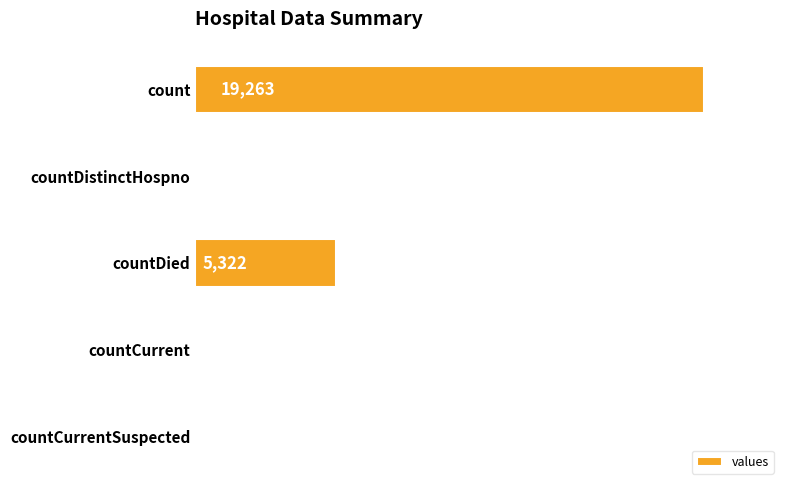

True or false: the data shows 9276 at countDied.

False